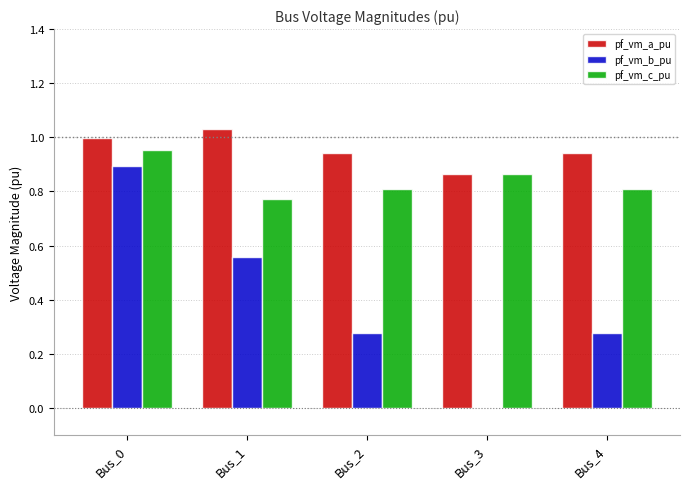

The pf_vm_c_pu series shows 0.4 at Bus_2. True or false?

False